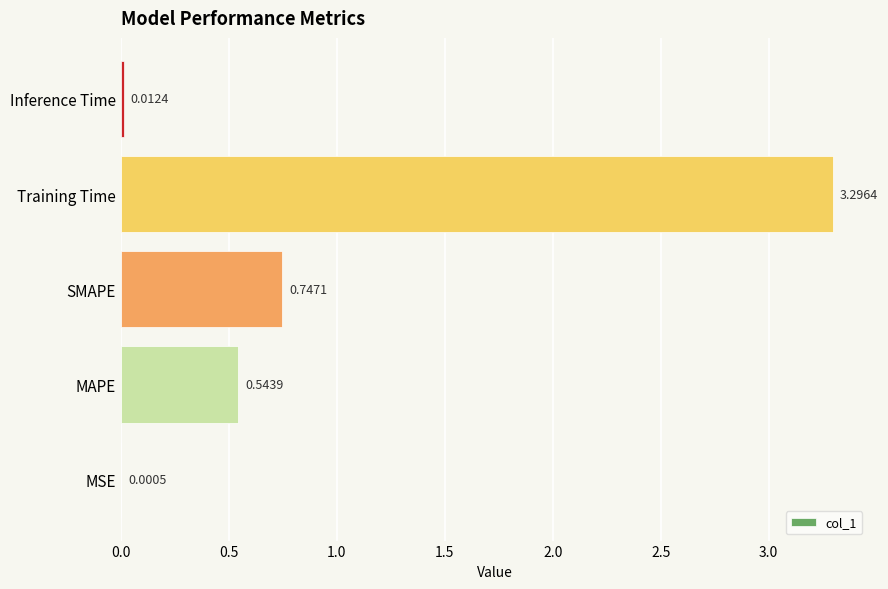

What is the sum of all values?

4.6